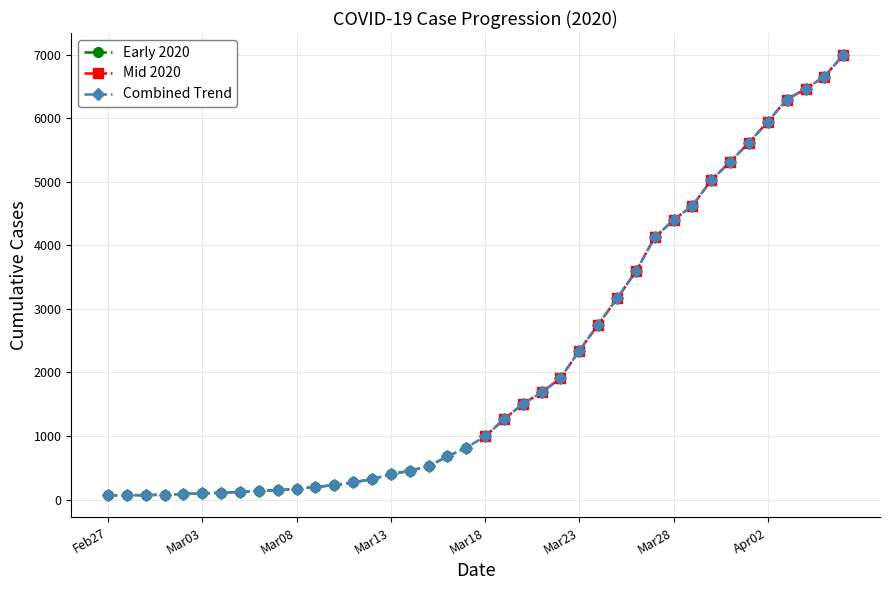

What is the highest value of the Early 2020 series?

816